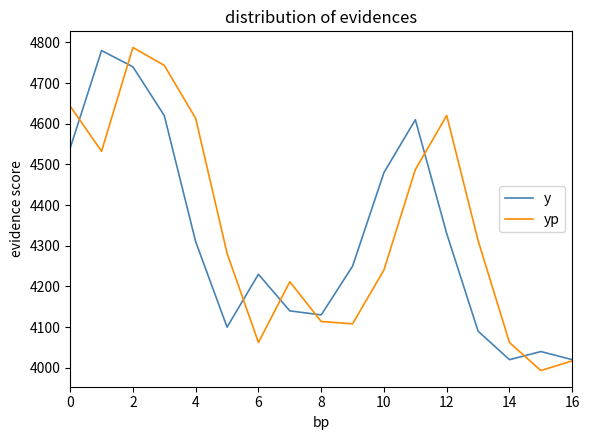

What is the lowest value of the y series?

4020.0